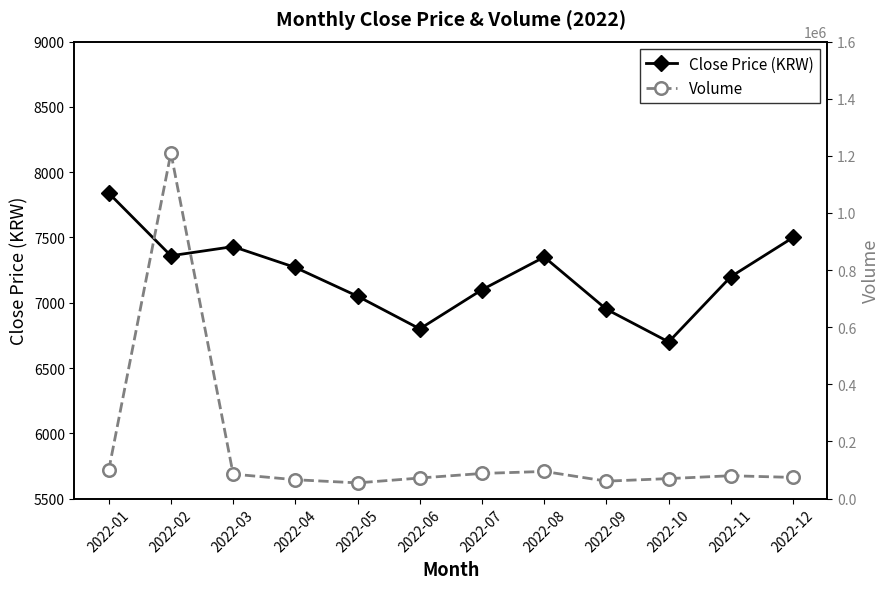

What is the total value across all series at 2022-06?

78800